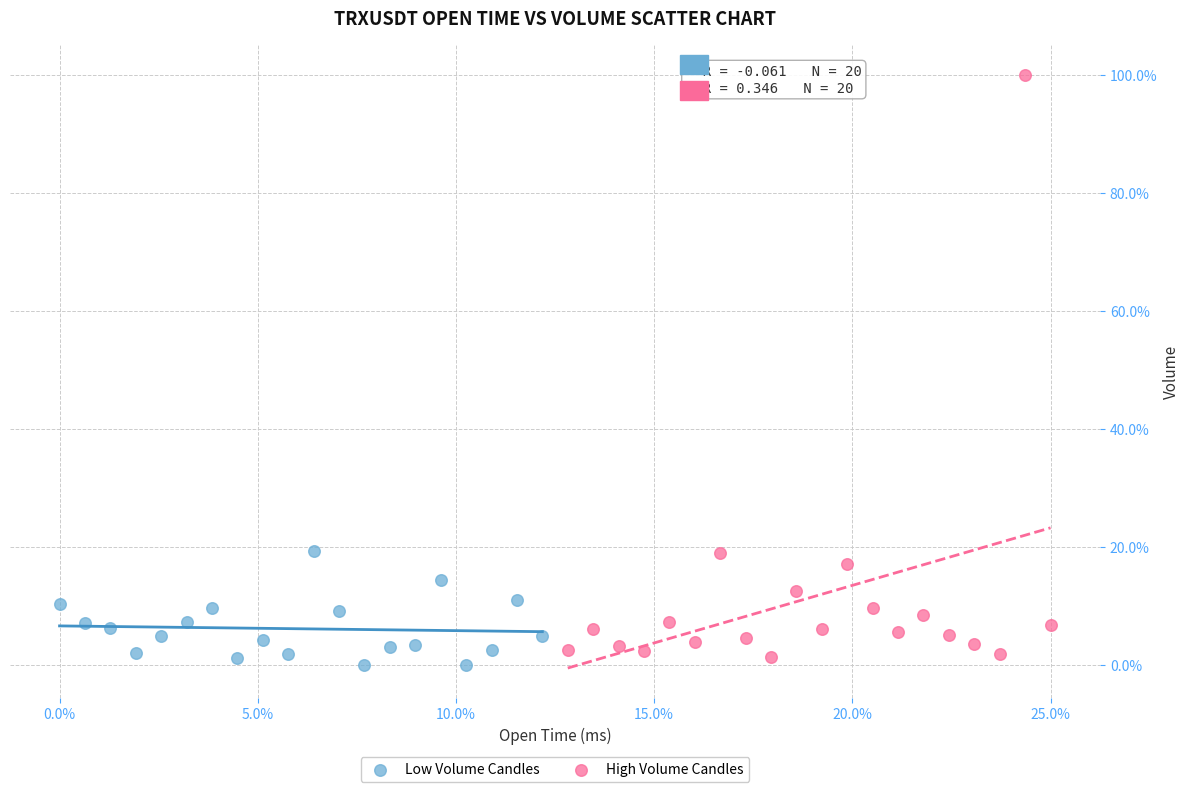

What are all the series names shown in the legend?

Low Volume Candles, High Volume Candles